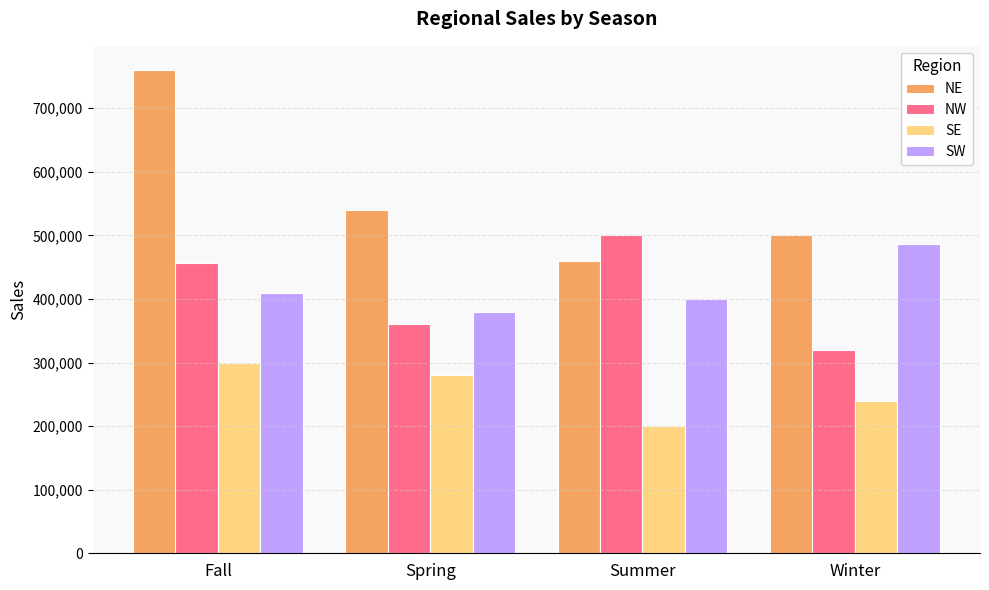

Read the NW value at Fall, to the nearest 100.

456000